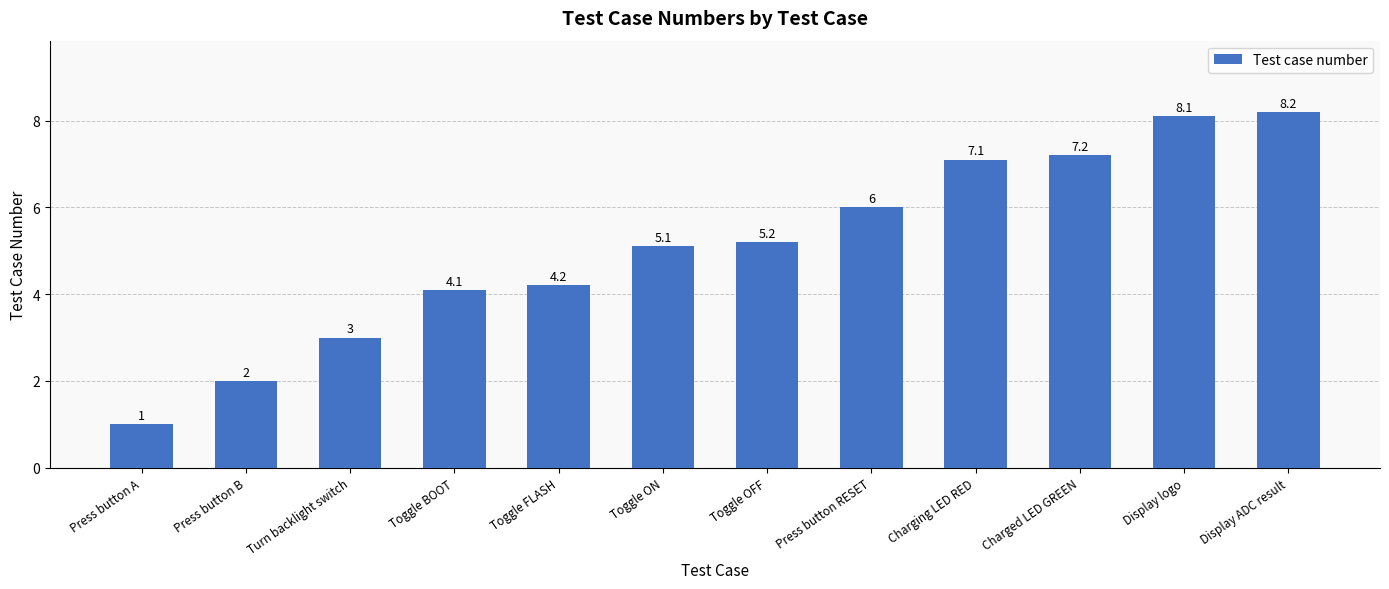

What is the smallest value displayed?

1.0